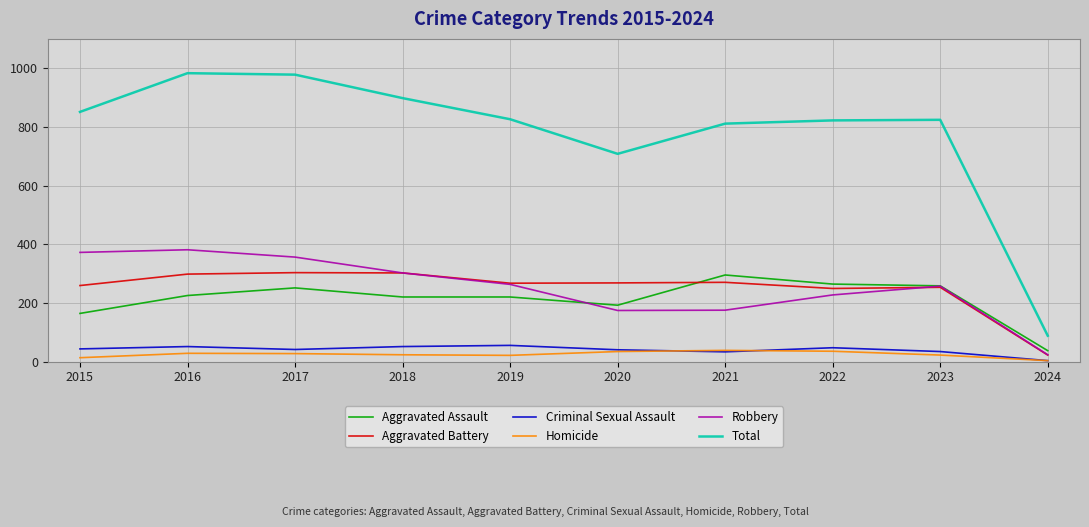

How many interior local valleys does the Total series have?

1